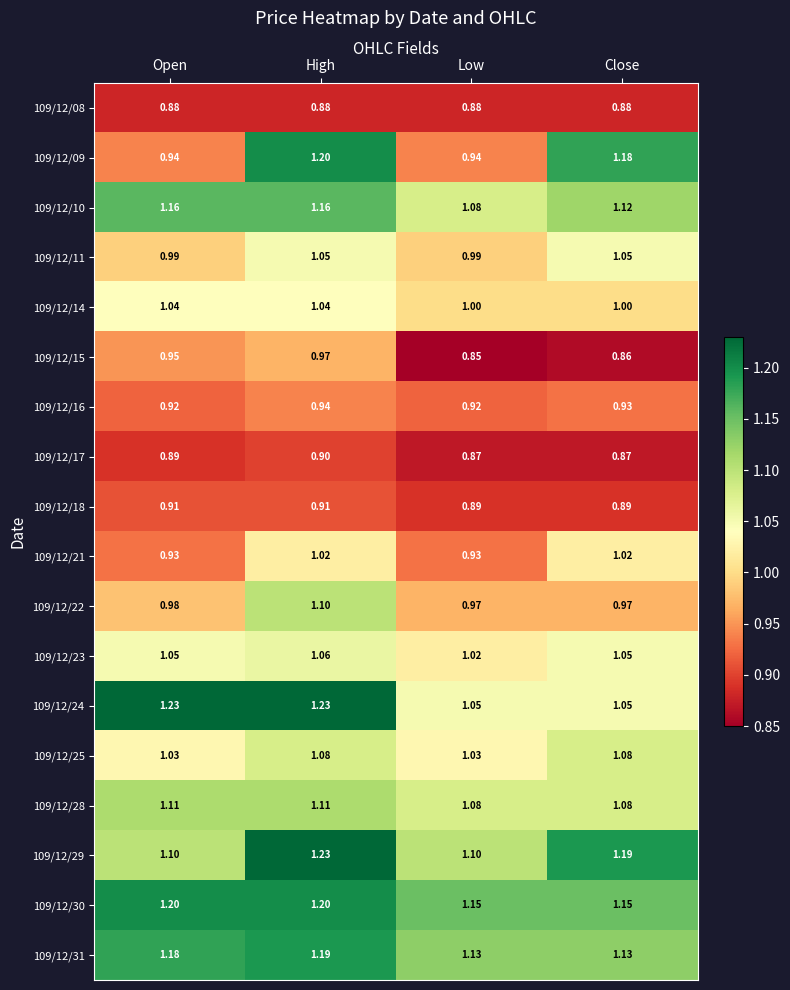

List the labels in order of 109/12/15 value, smallest first.

Low, Close, Open, High